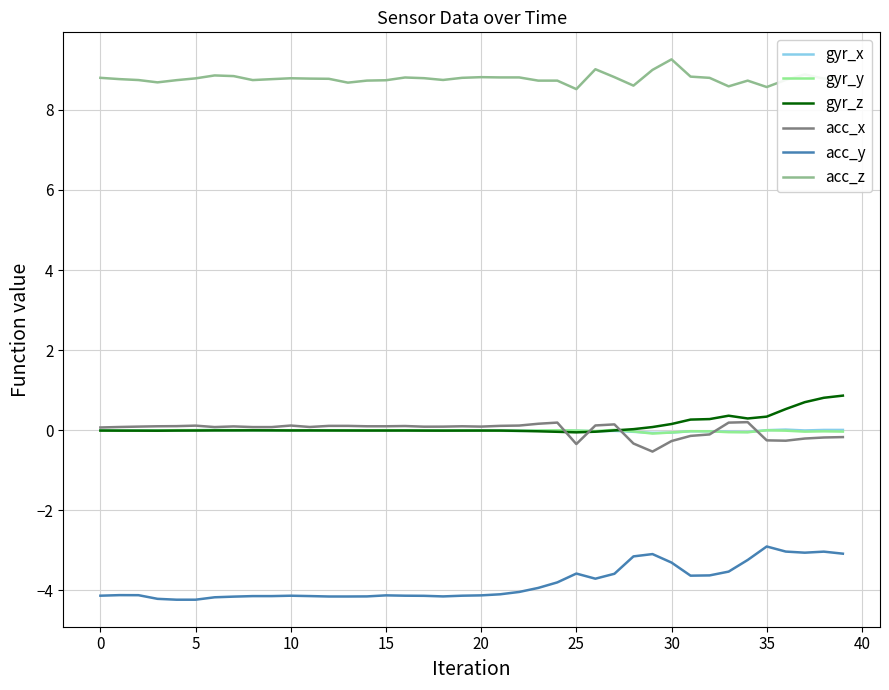

What is the minimum value for acc_x?

-0.5